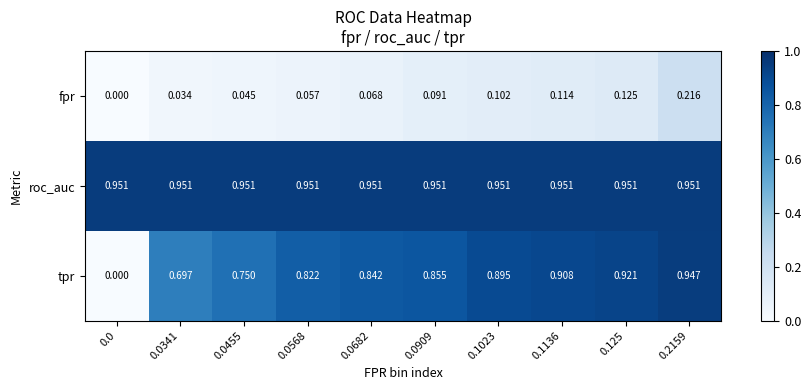

List the series in order of their peak value, lowest first.

fpr, tpr, roc_auc